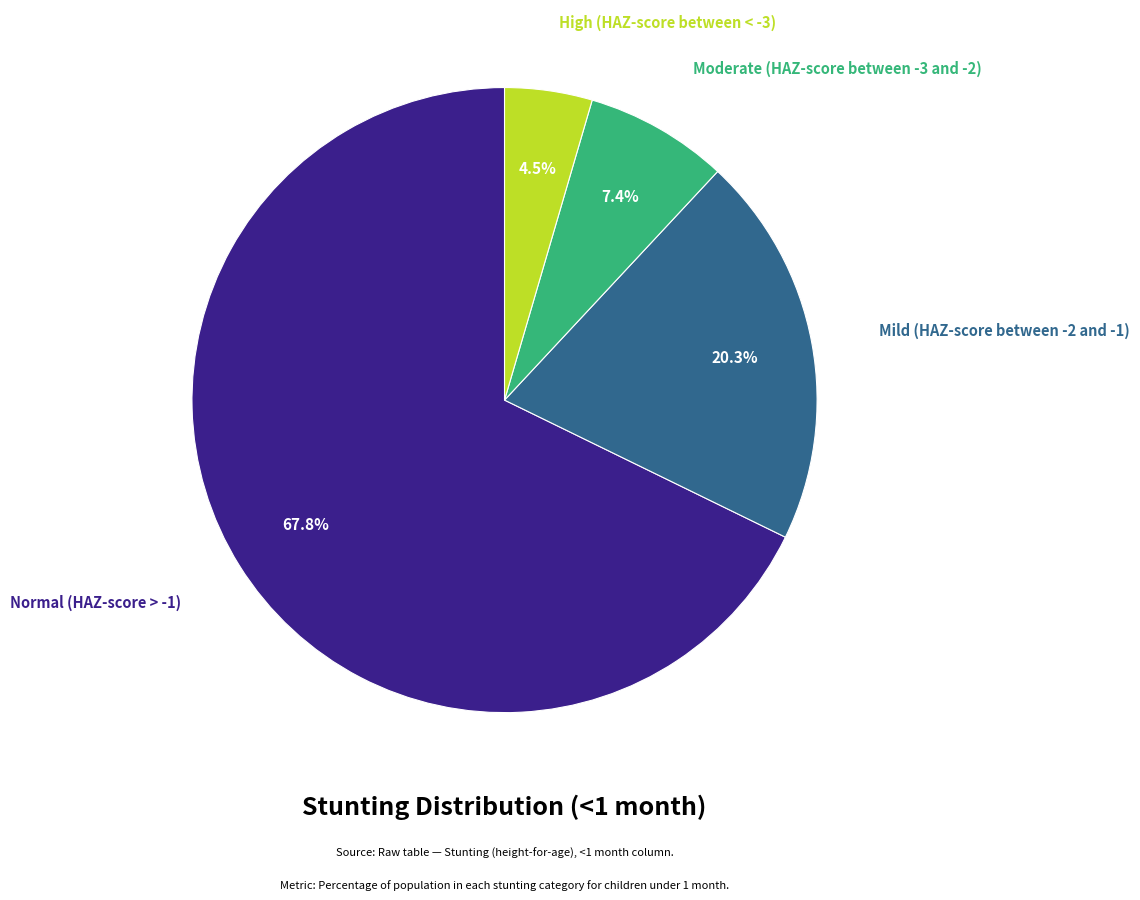

Which slice is the smallest?

High (HAZ-score between < -3)